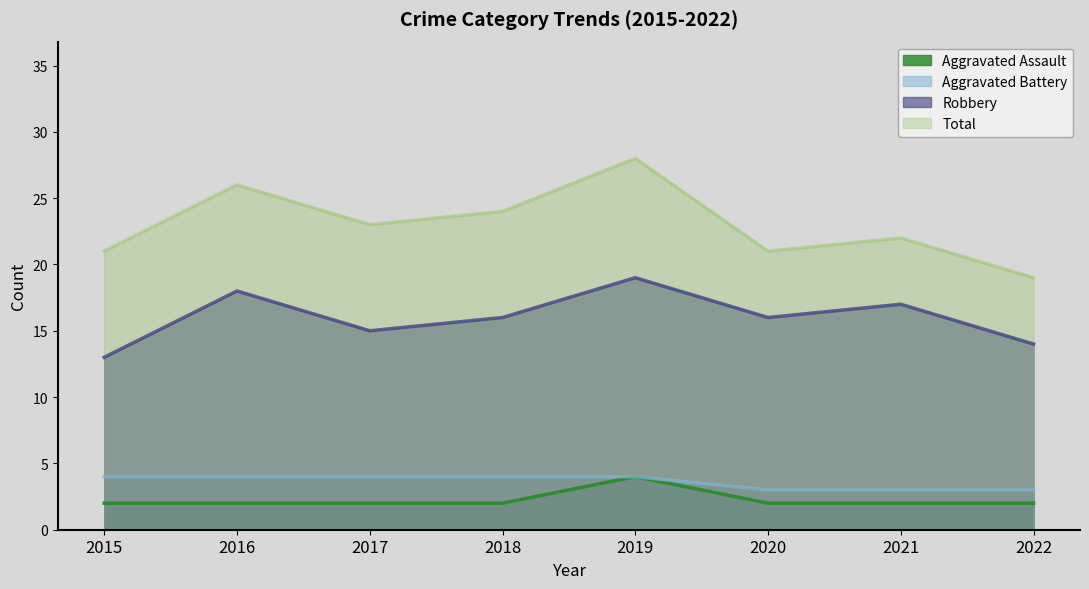

True or false: Aggravated Battery and Total cross at least once.

False